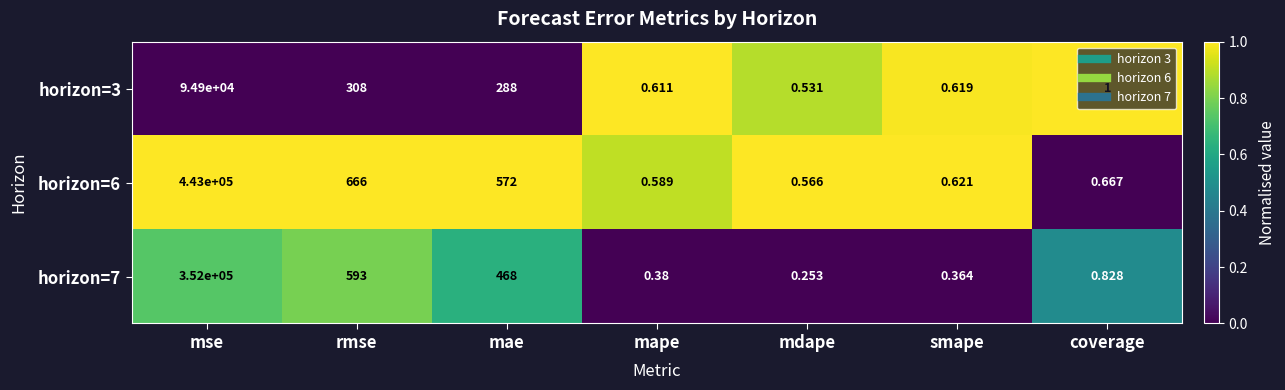

What is the maximum value shown in the chart?

443000.0